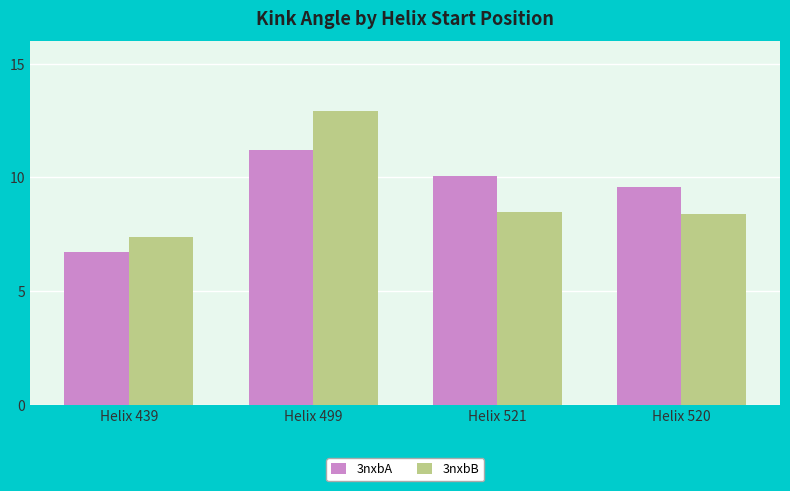

What is the label of the 1st bar from the left?

Helix 439